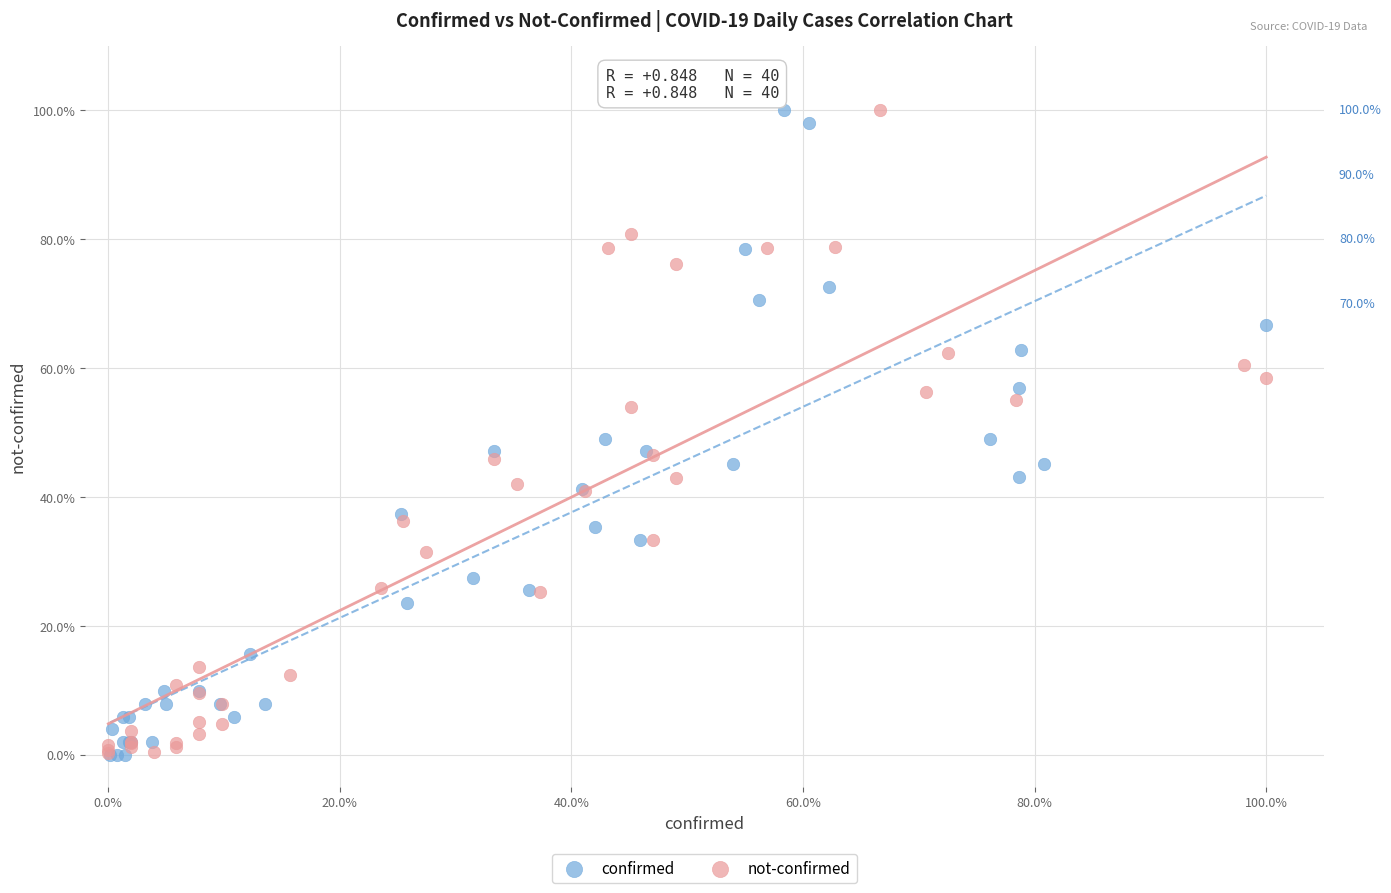

What are all the series names shown in the legend?

confirmed, not-confirmed